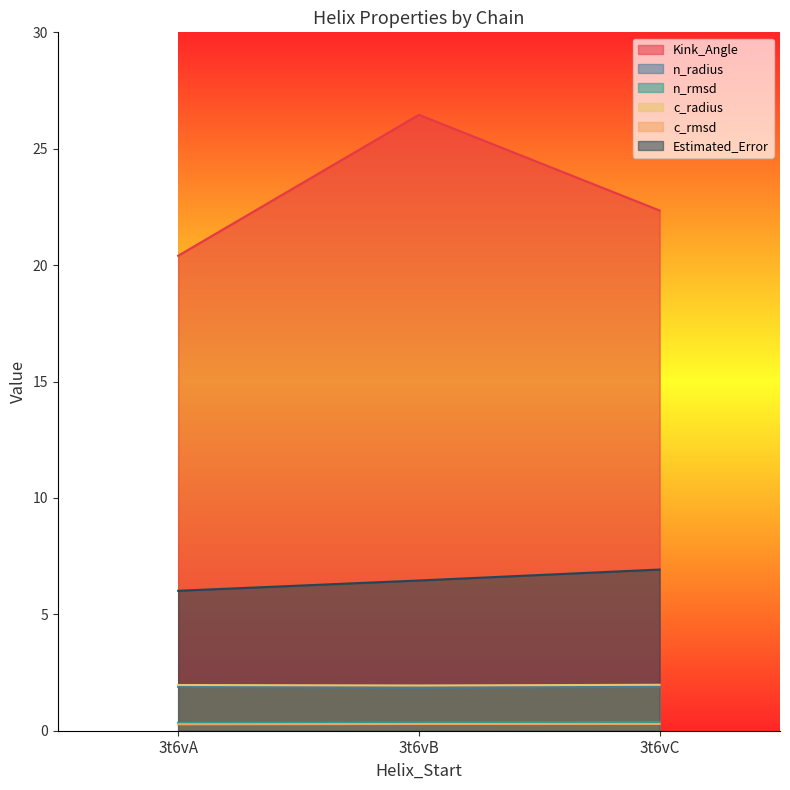

Reading right to left, extract all data points from this chart.

Kink_Angle: 3t6vC=22.3	3t6vB=26.5	3t6vA=20.4
n_radius: 3t6vC=1.9	3t6vB=1.8	3t6vA=1.9
n_rmsd: 3t6vC=0.4	3t6vB=0.4	3t6vA=0.3
c_radius: 3t6vC=2.0	3t6vB=1.9	3t6vA=2.0
c_rmsd: 3t6vC=0.3	3t6vB=0.3	3t6vA=0.3
Estimated_Error: 3t6vC=6.9	3t6vB=6.5	3t6vA=6.0